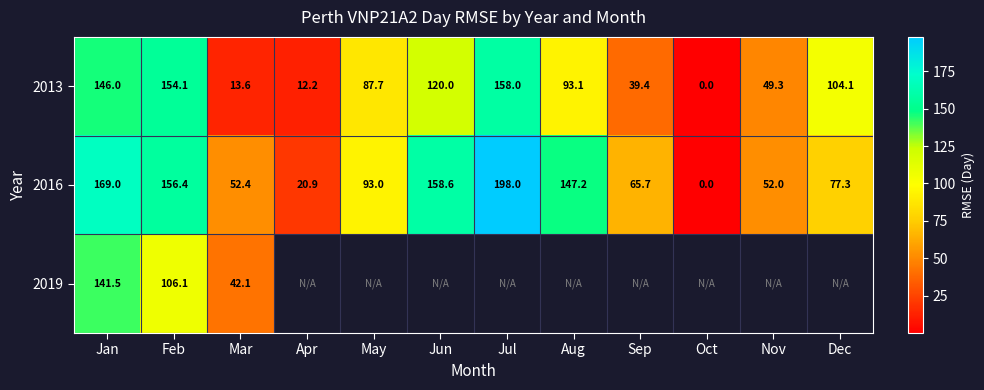

Is the value of 2013 at Jul greater than the value of 2016 at Aug?

Yes